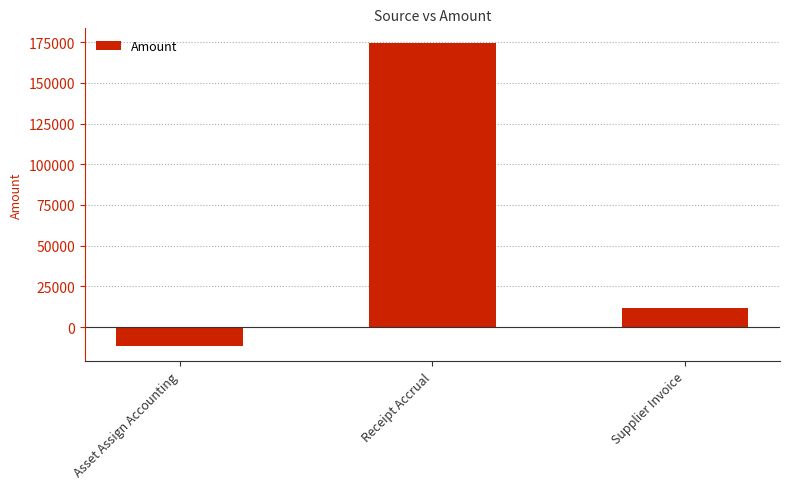

List the labels in order of value, smallest first.

Asset Assign Accounting, Supplier Invoice, Receipt Accrual